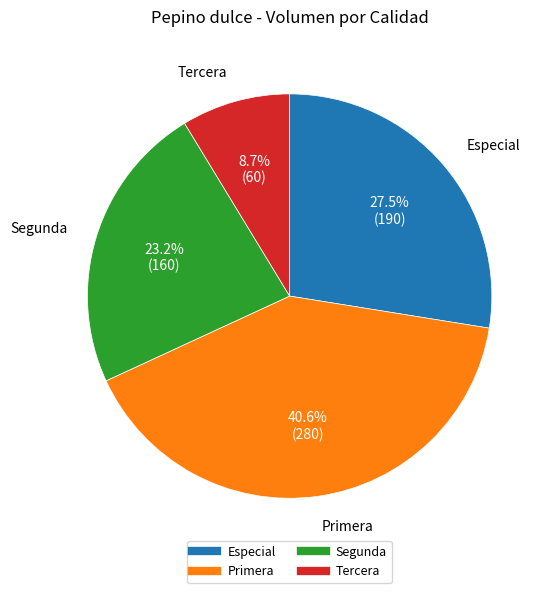

What is the smallest slice in the pie chart?

Tercera